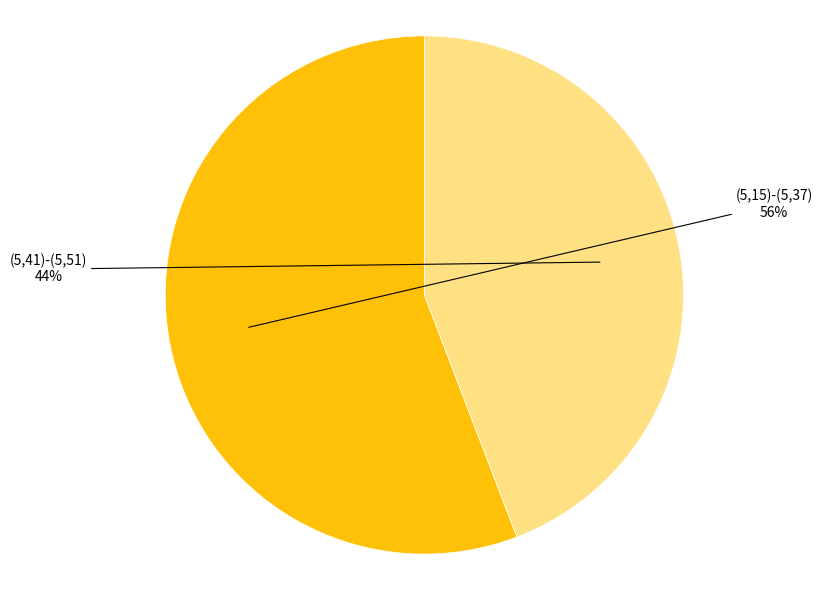

To the nearest percent, what is the average slice percentage?

50%